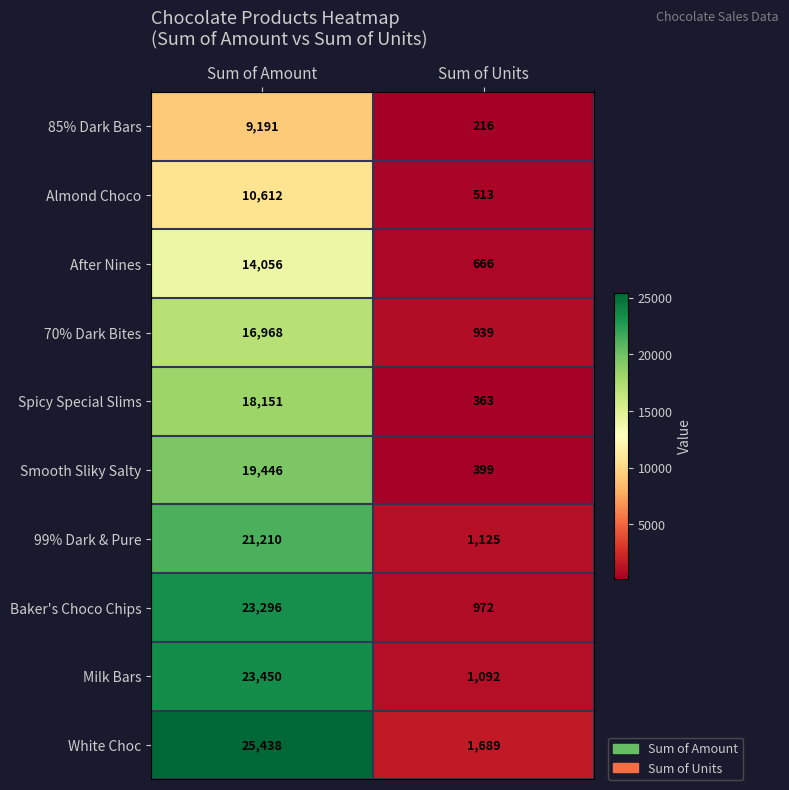

Which series has the largest total across all categories?

White Choc